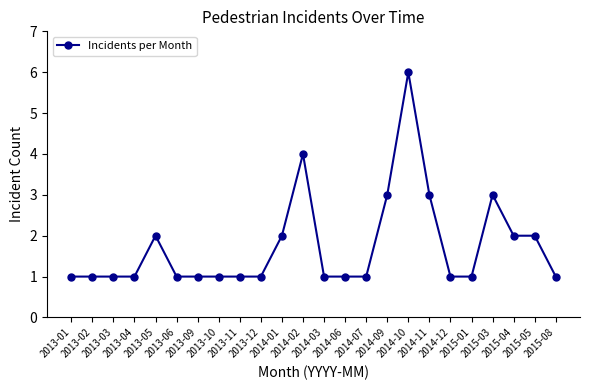

True or false: the data shows 4 at 2014-02.

True